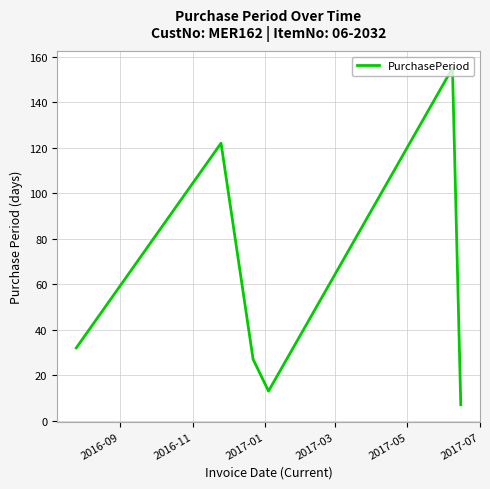

What is the difference between the maximum and minimum values?

148